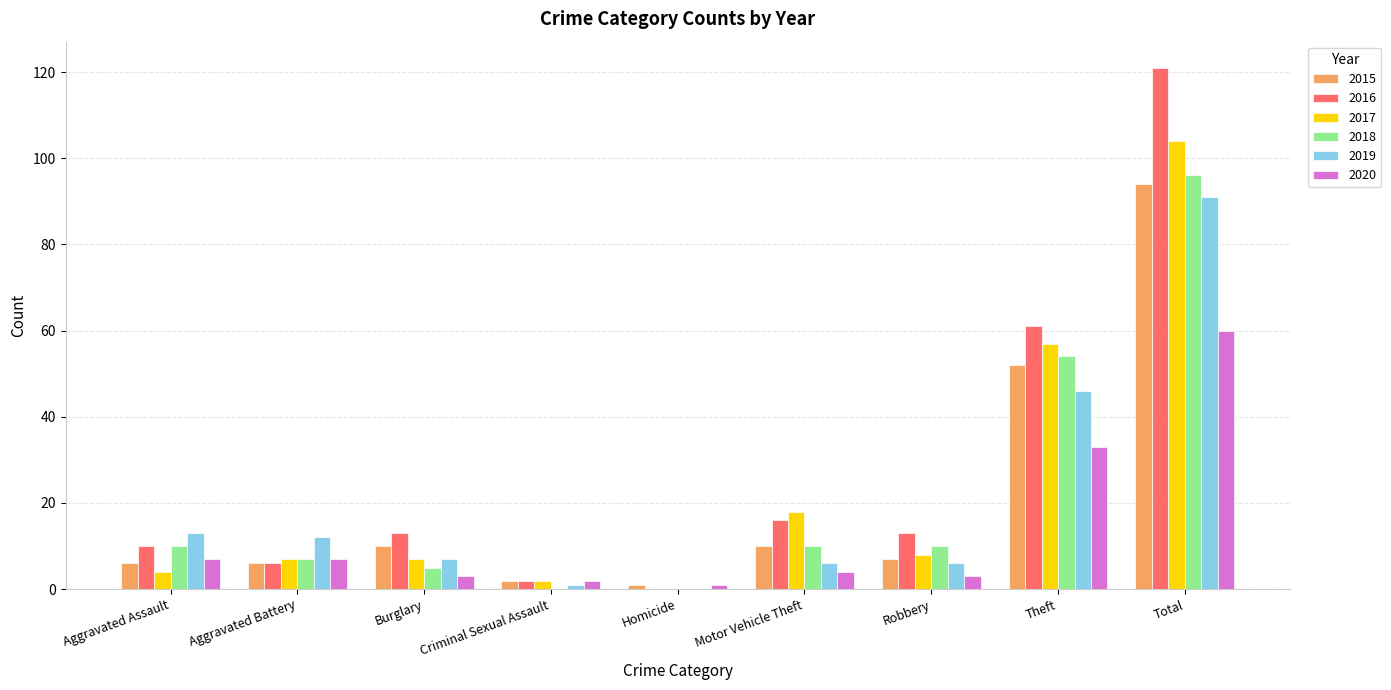

How many groups of bars are there?

9